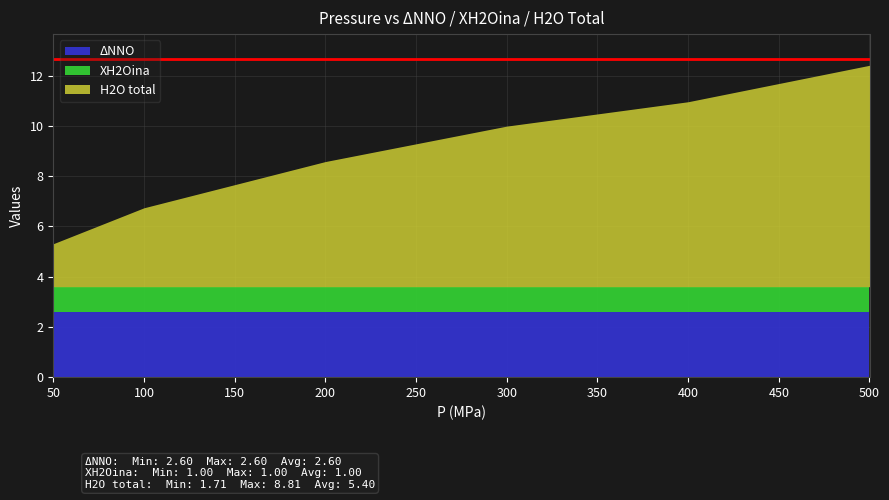

Reading left to right, transcribe all the data shown in this chart.

ΔNNO: 2.6	2.6	2.6	2.6	2.6	2.6
XH2Oina: 1.0	1.0	1.0	1.0	1.0	1.0
H2O total: 1.7	3.1	5.0	6.4	7.4	8.8